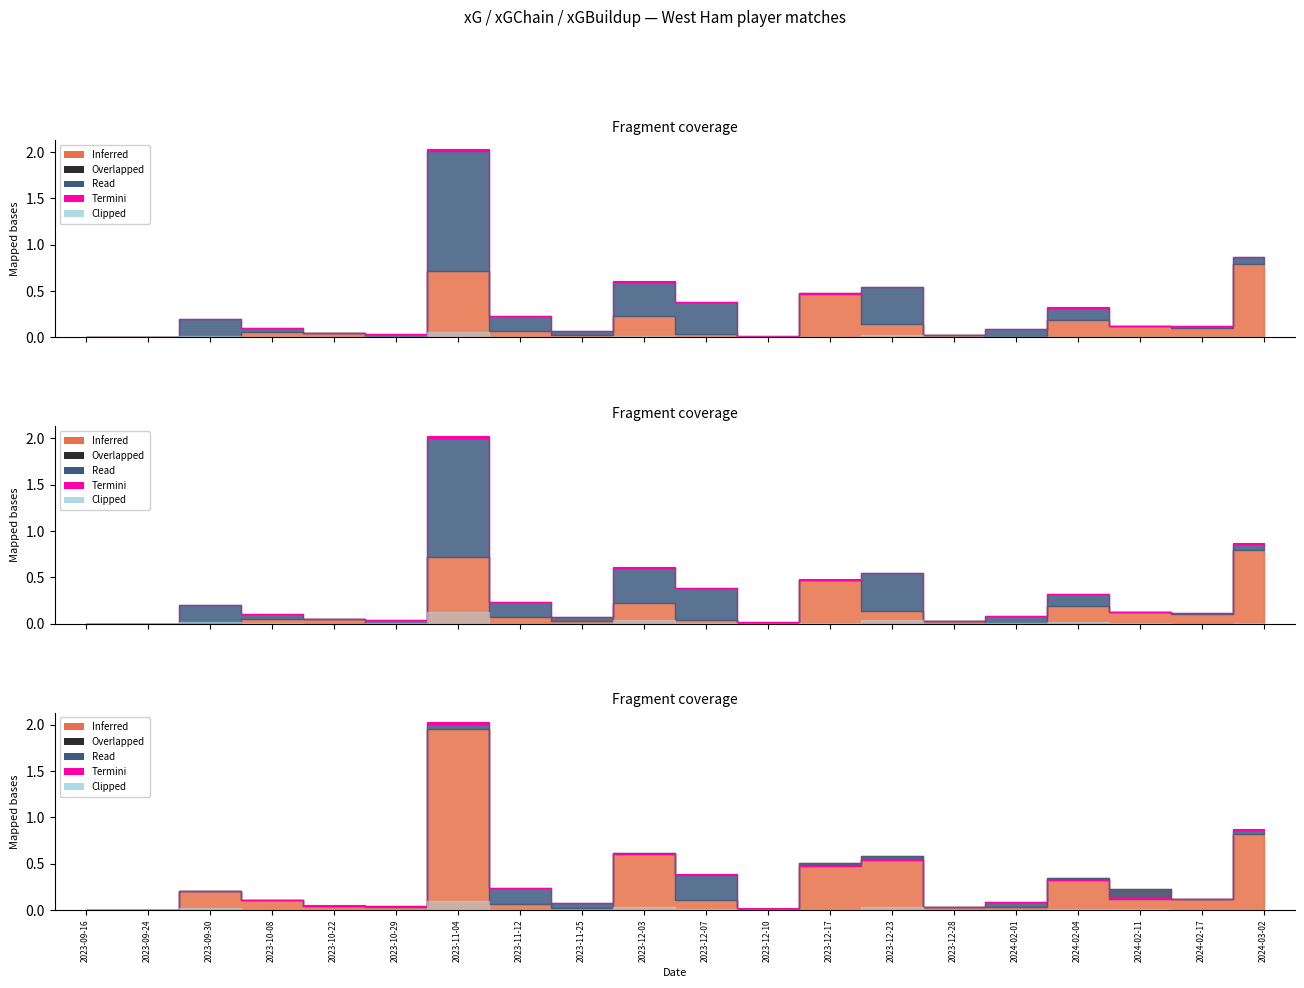

What is the label of the 10th point from the left?

2023-12-03